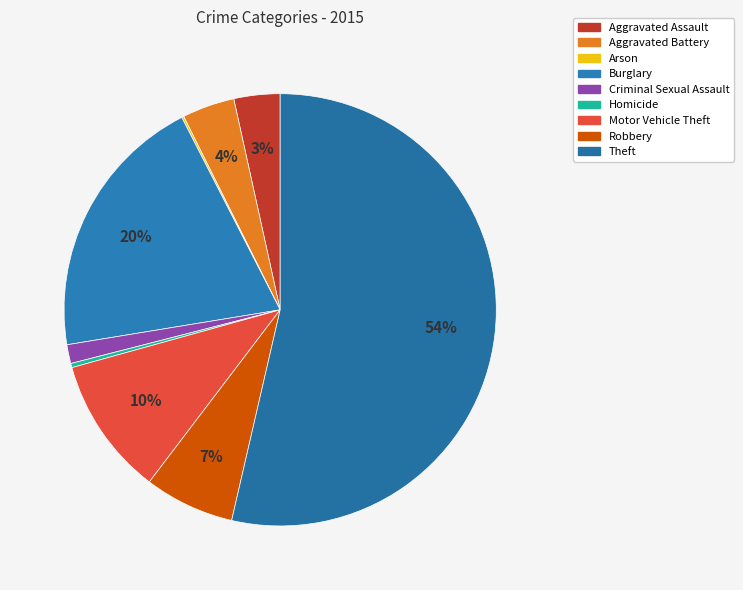

What is the change in value from Burglary to Theft?

+214